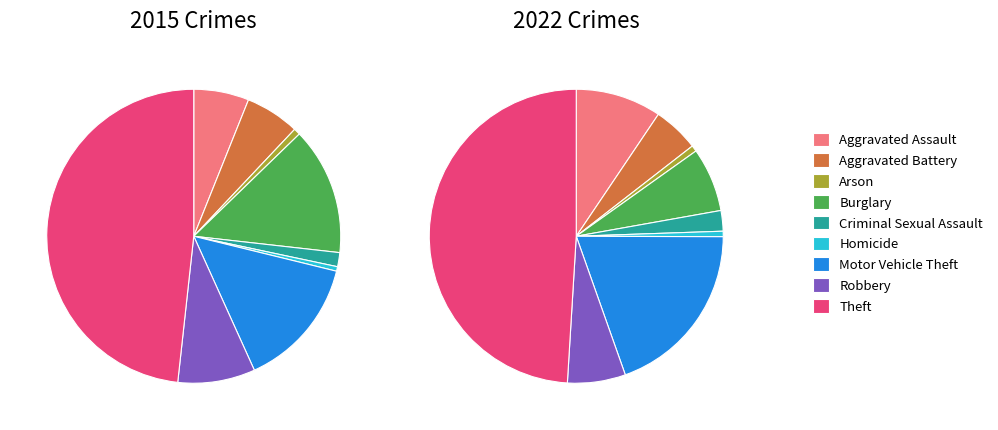

Is it true that Theft is 48% of the pie?

True